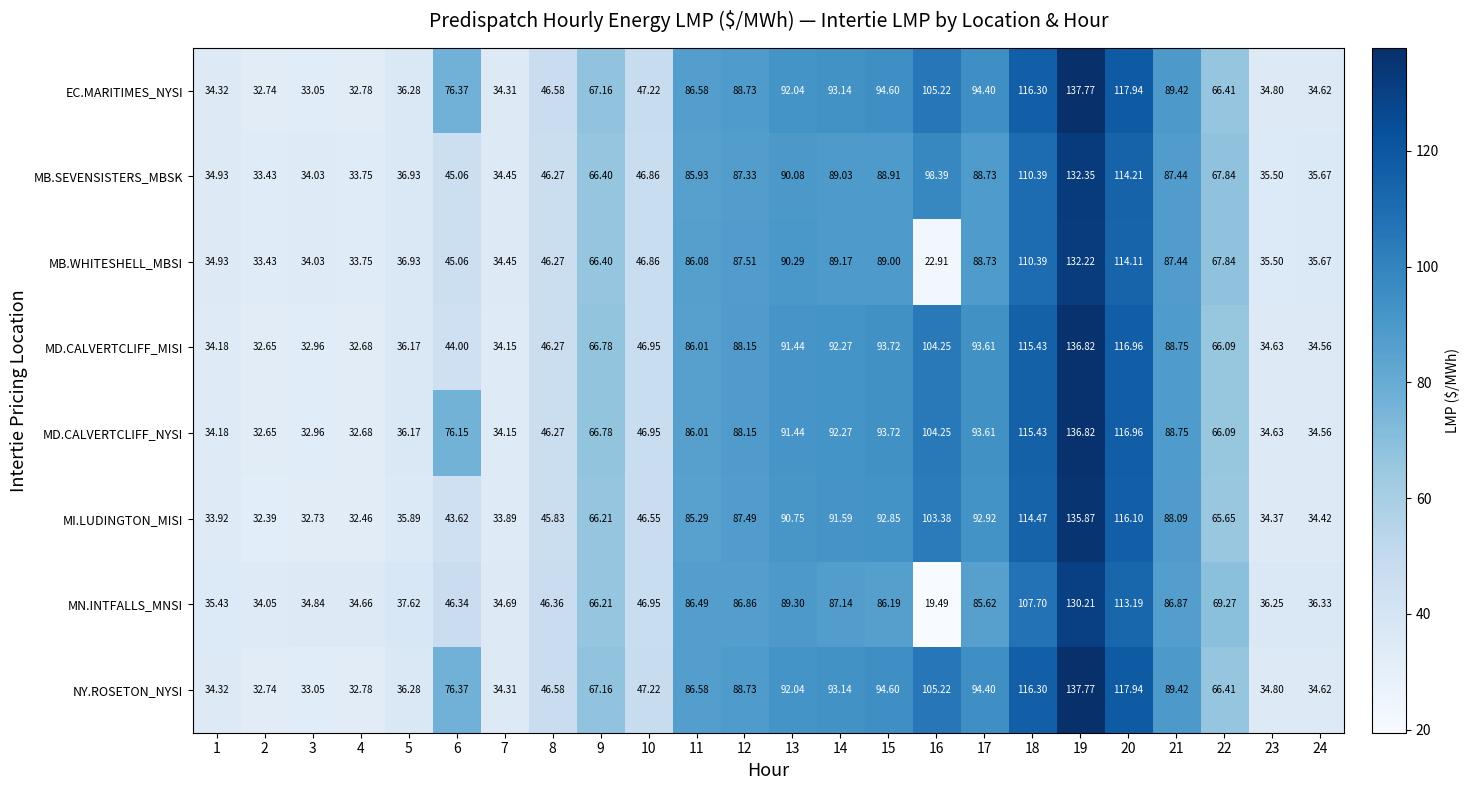

Which series has the largest range (max minus min)?

MN.INTFALLS_MNSI